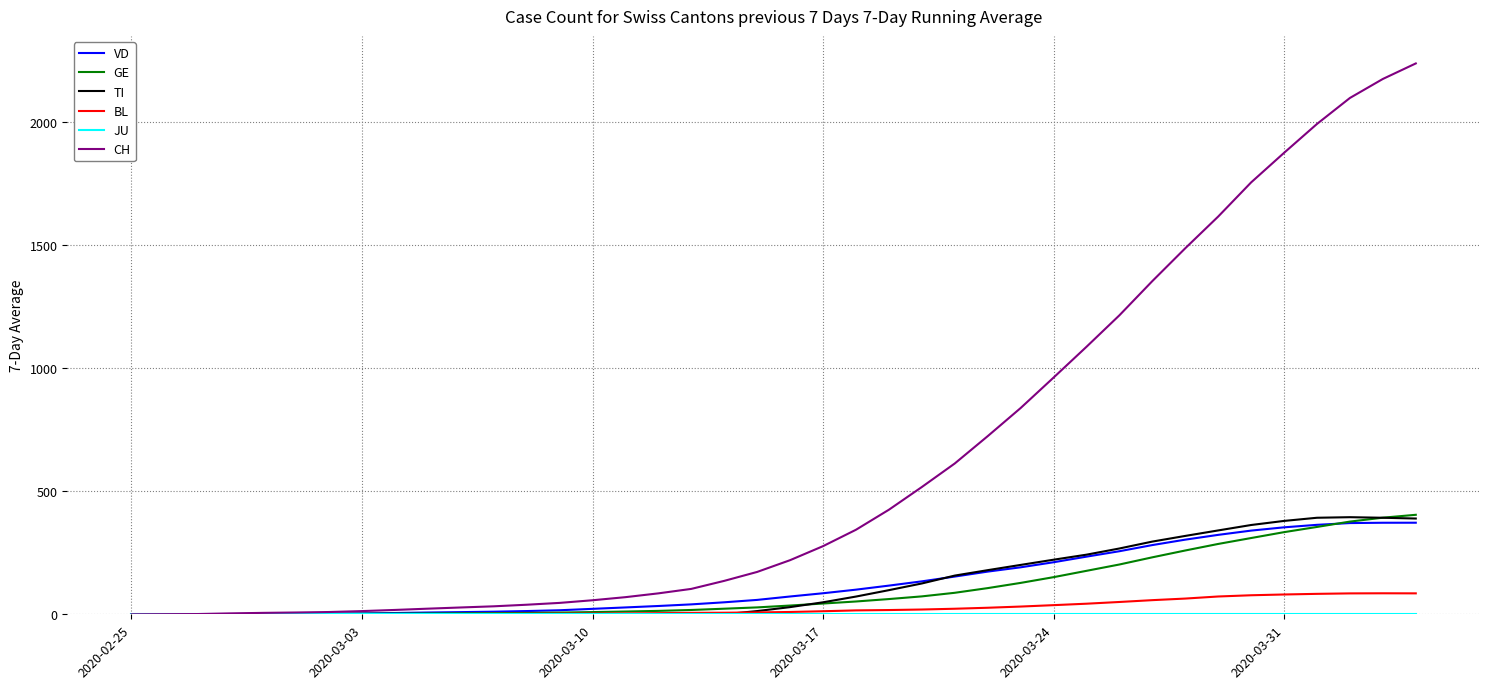

Which series has the largest total across all categories?

CH